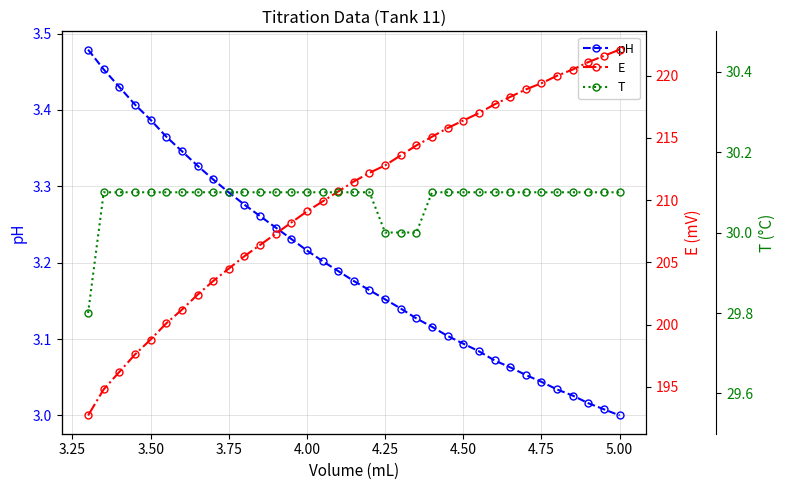

Is it true that pH equals 4.6 at 3.75?

False